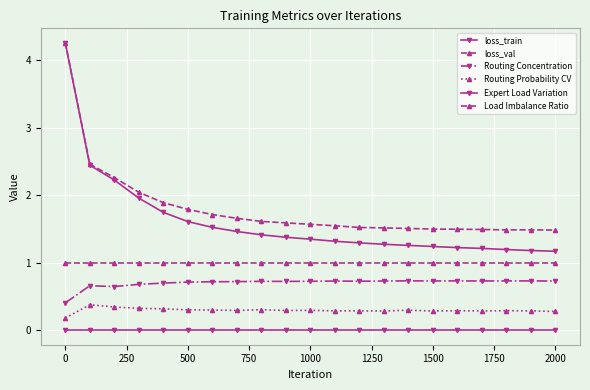

Count the number of categories in the chart.

21